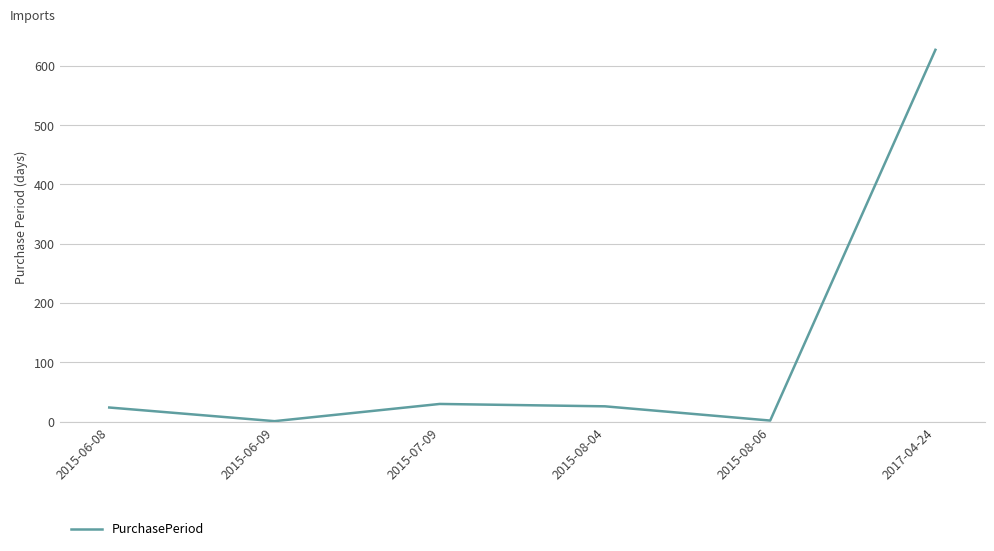

What is the difference between the second highest and minimum values?

29